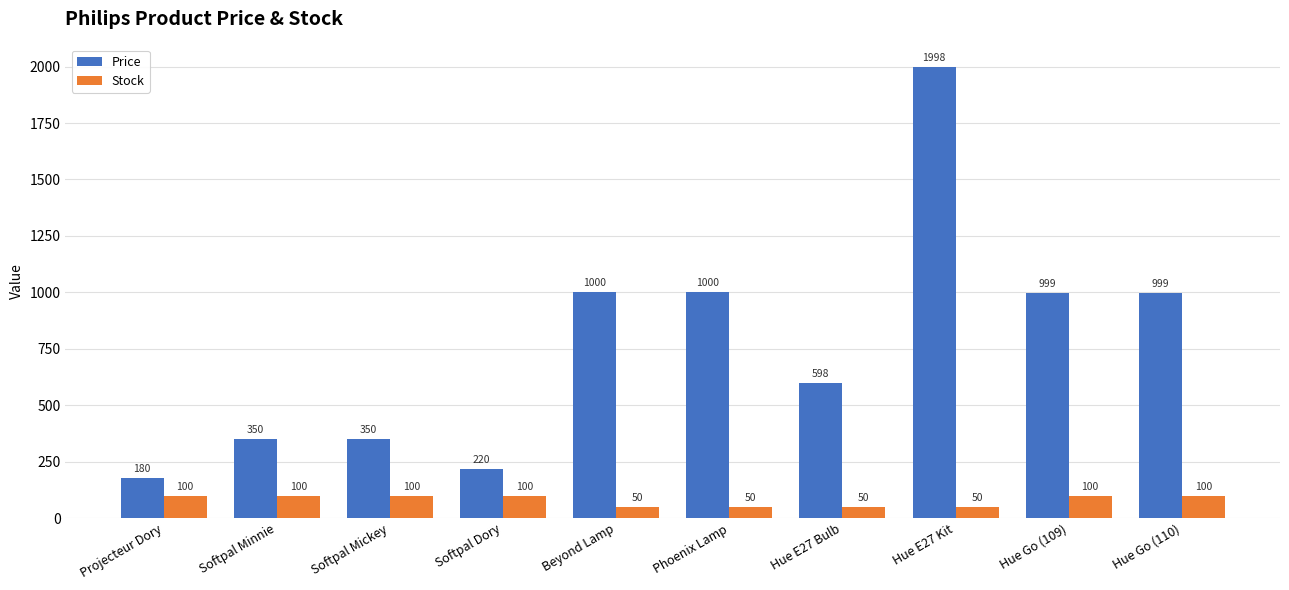

The Stock series shows 168 at Hue Go (109). True or false?

False